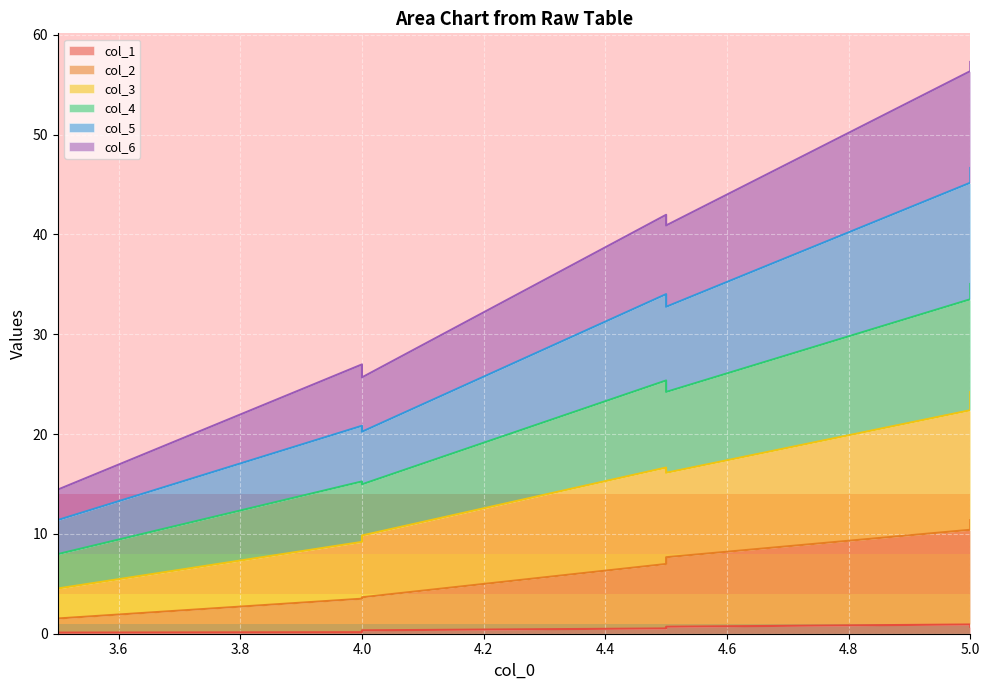

Does the chart display data point markers on the line(s)?

No